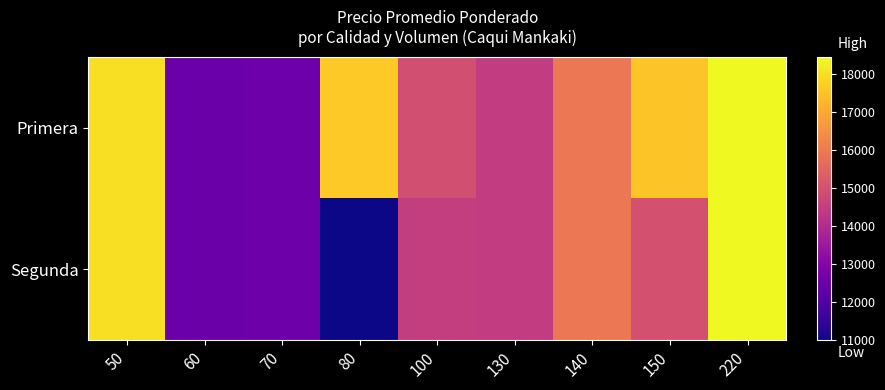

How many data points does each series have?

9